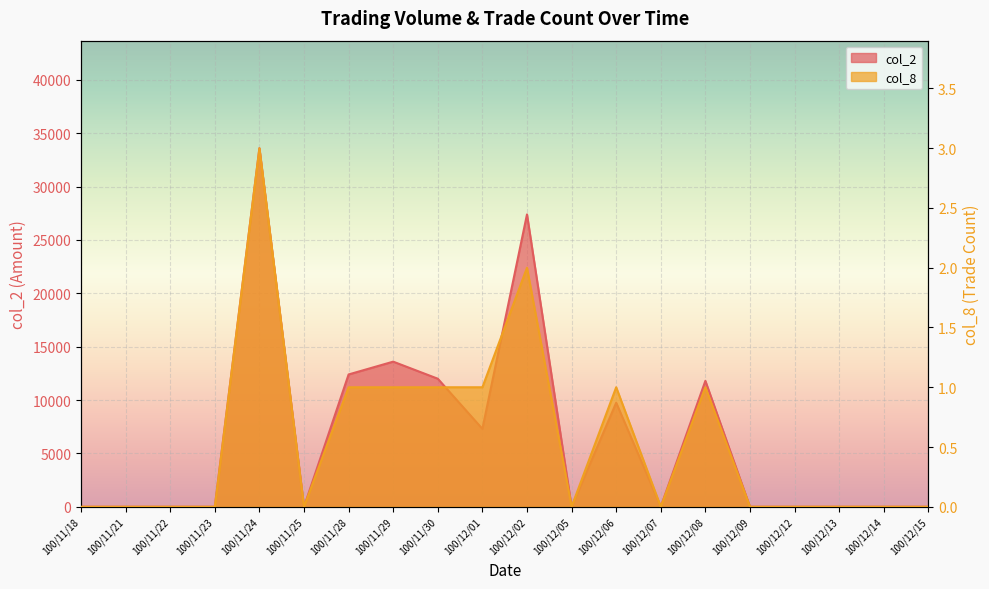

What is the difference between the col_8 values at 100/12/09 and 100/11/29?

1